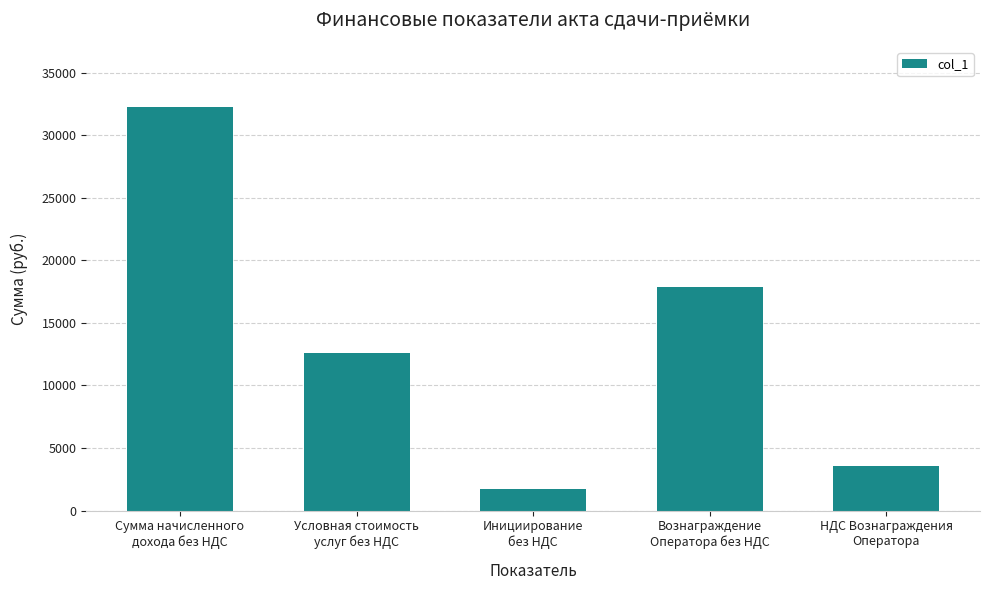

What is the change in value from Условная стоимость
услуг без НДС to НДС Вознаграждения
Оператора?

-9033.5